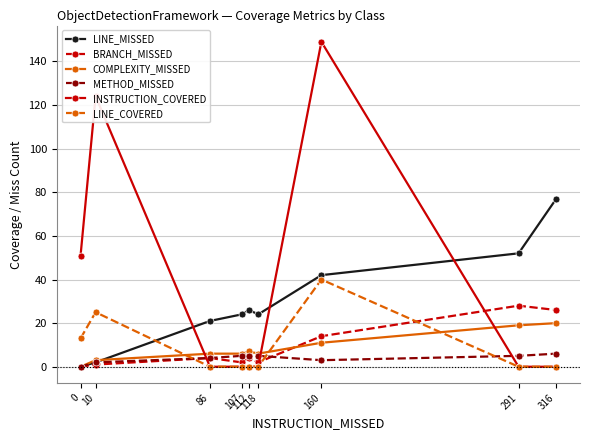

Reading right to left, extract all data points from this chart.

LINE_MISSED: 77	52	42	24	26	24	21	2	0
BRANCH_MISSED: 26	28	14	2	4	2	4	1	0
COMPLEXITY_MISSED: 20	19	11	6	7	6	6	3	0
METHOD_MISSED: 6	5	3	5	5	5	4	2	0
INSTRUCTION_COVERED: 0	0	149	0	0	0	0	124	51
LINE_COVERED: 0	0	40	0	0	0	0	25	13